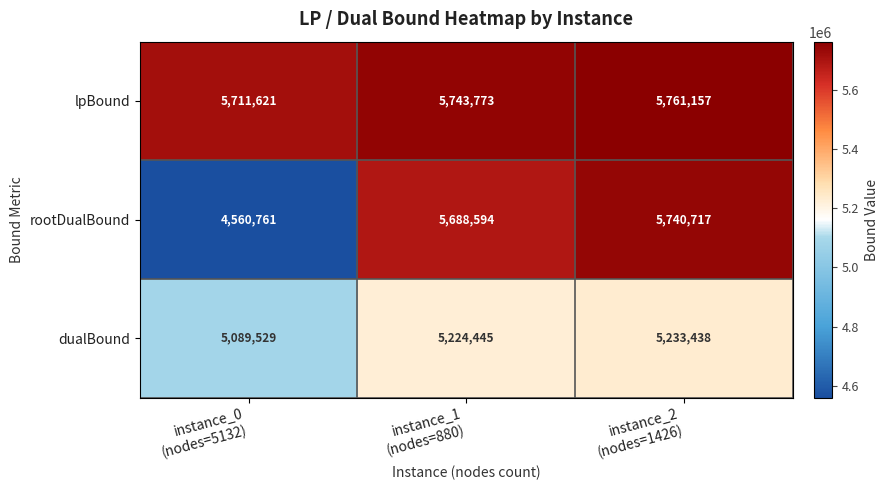

At how many categories does at least one series exceed 4674675?

3